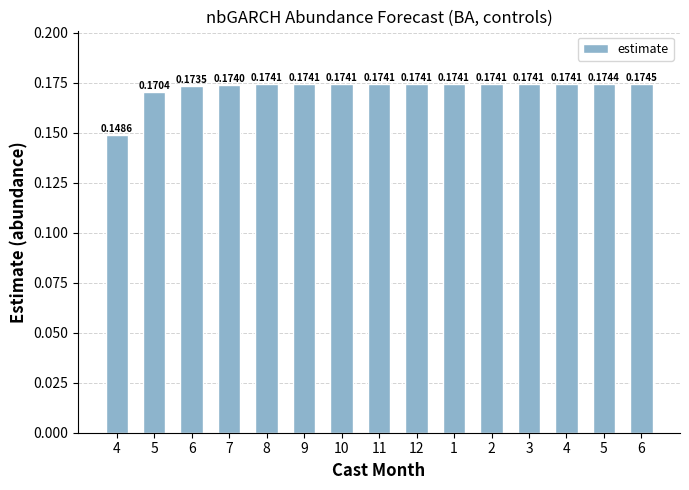

How many bars are there in total?

15